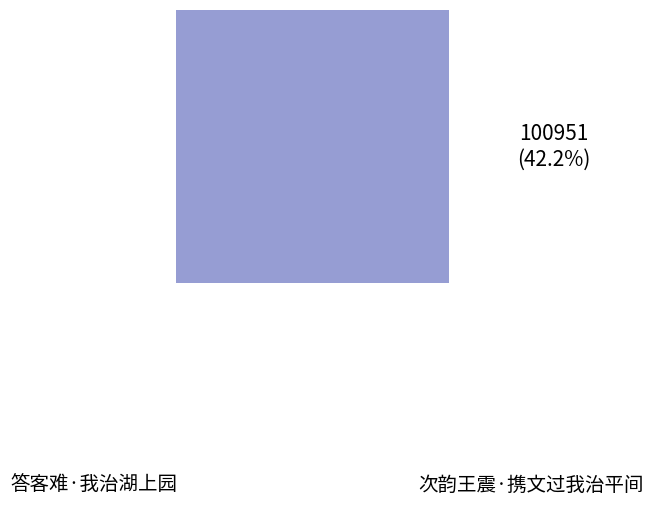

What is the change in value from 答客难·我治湖上园 to 次韵王震·携文过我治平间?

-37269